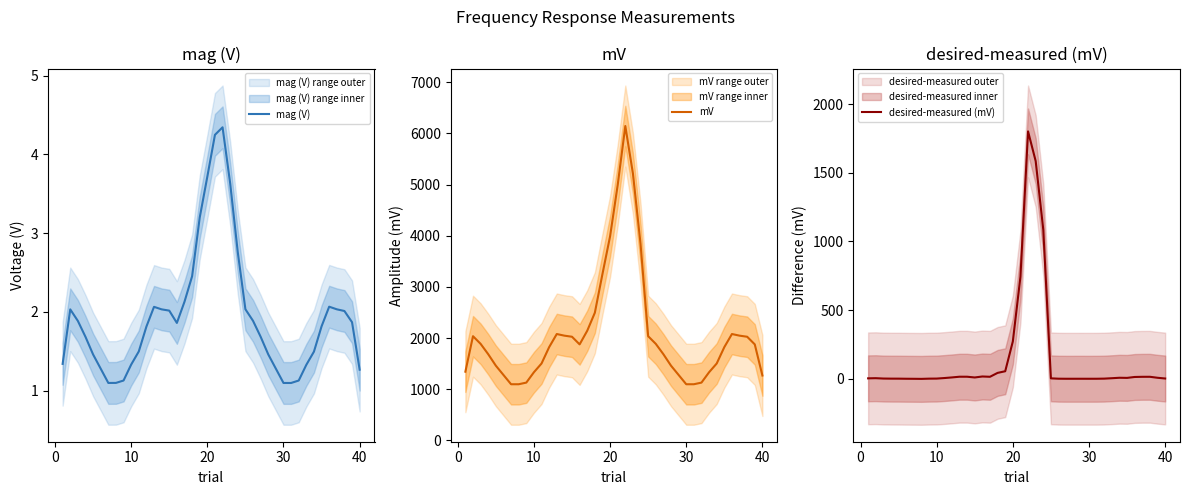

What is the value of the mV point at the 2nd from the left?

2037.3